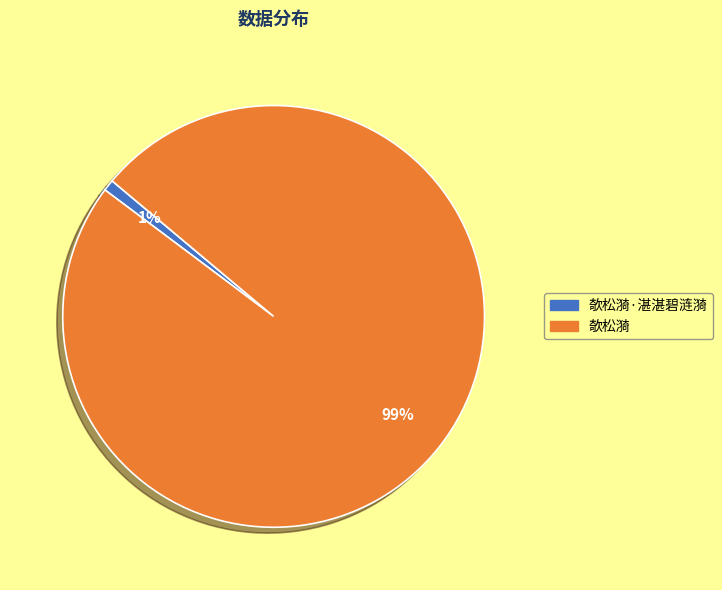

To the nearest percent, what portion does 欹松漪·湛湛碧涟漪 represent?

1%